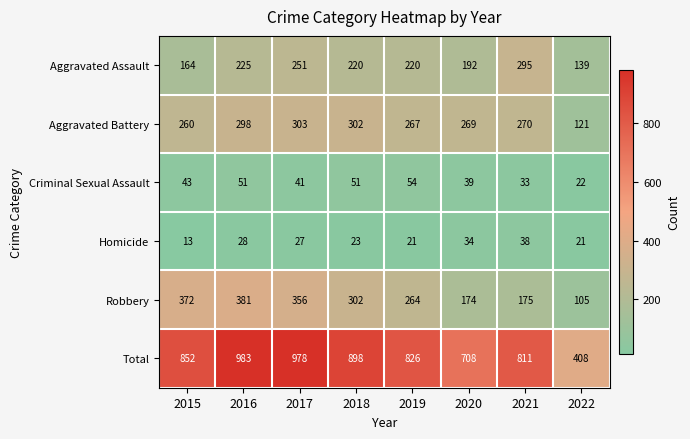

What is the minimum value shown in the chart?

13